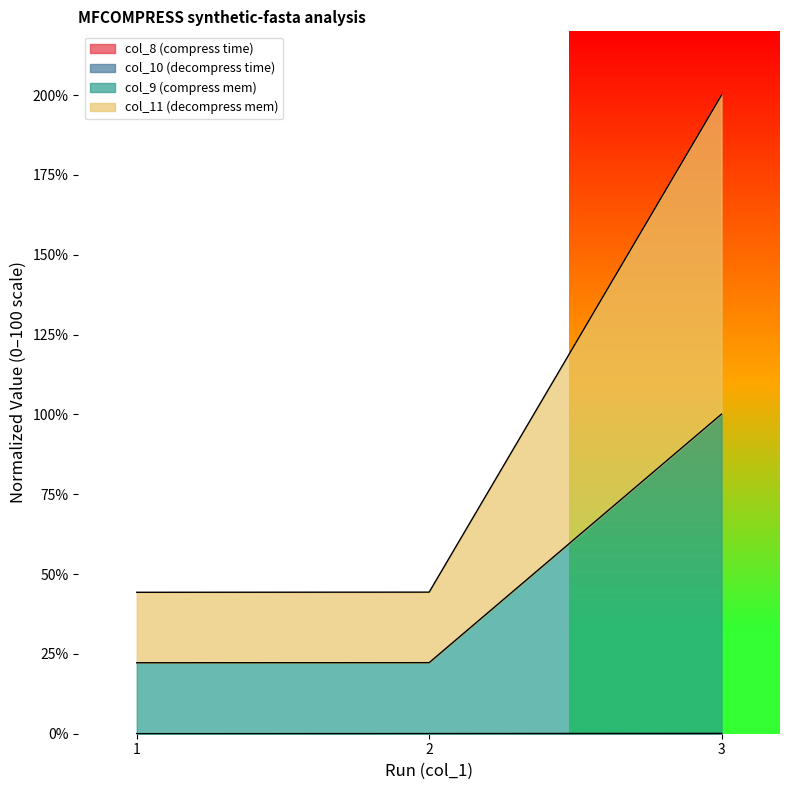

What is the total value across all series at 3?

200.0